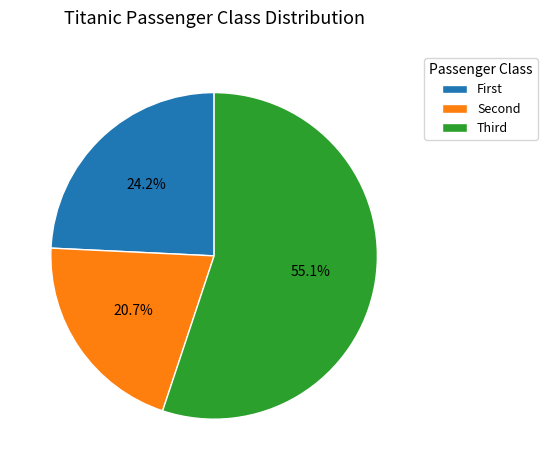

How many slices are in this pie chart?

3